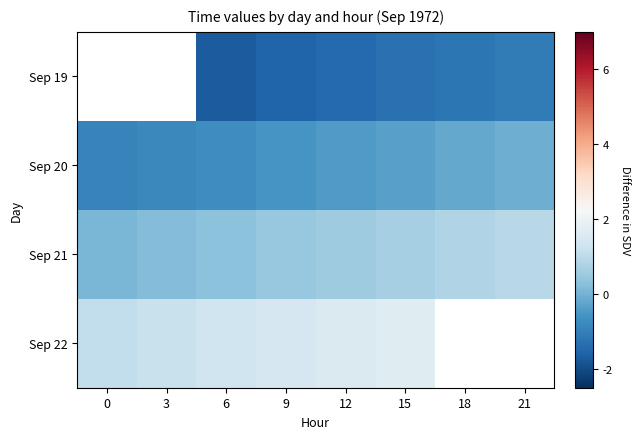

What is the average value of the Sep 20 series?

-0.5